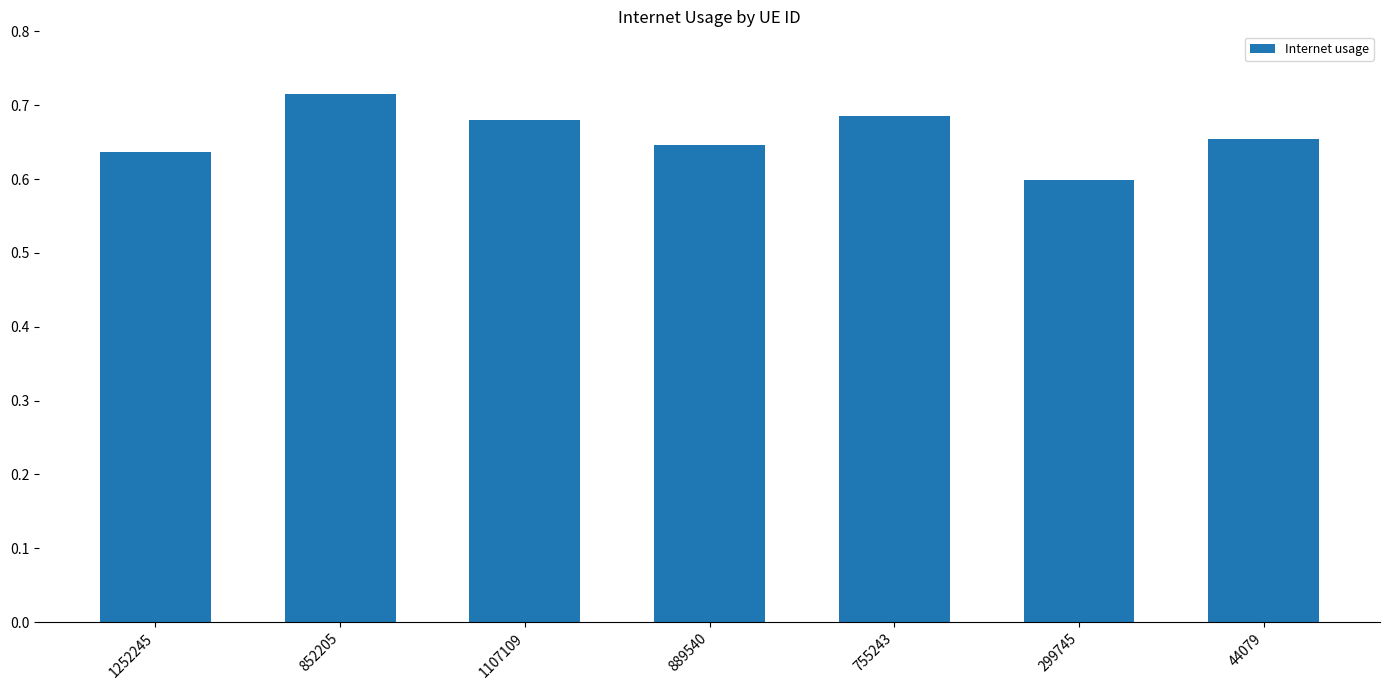

Is it true that the value at 852205 is 0.5?

False